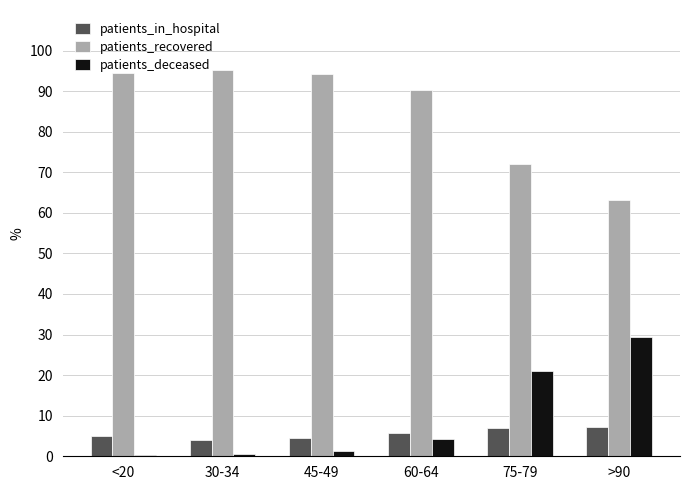

How many categories are shown in the chart?

6